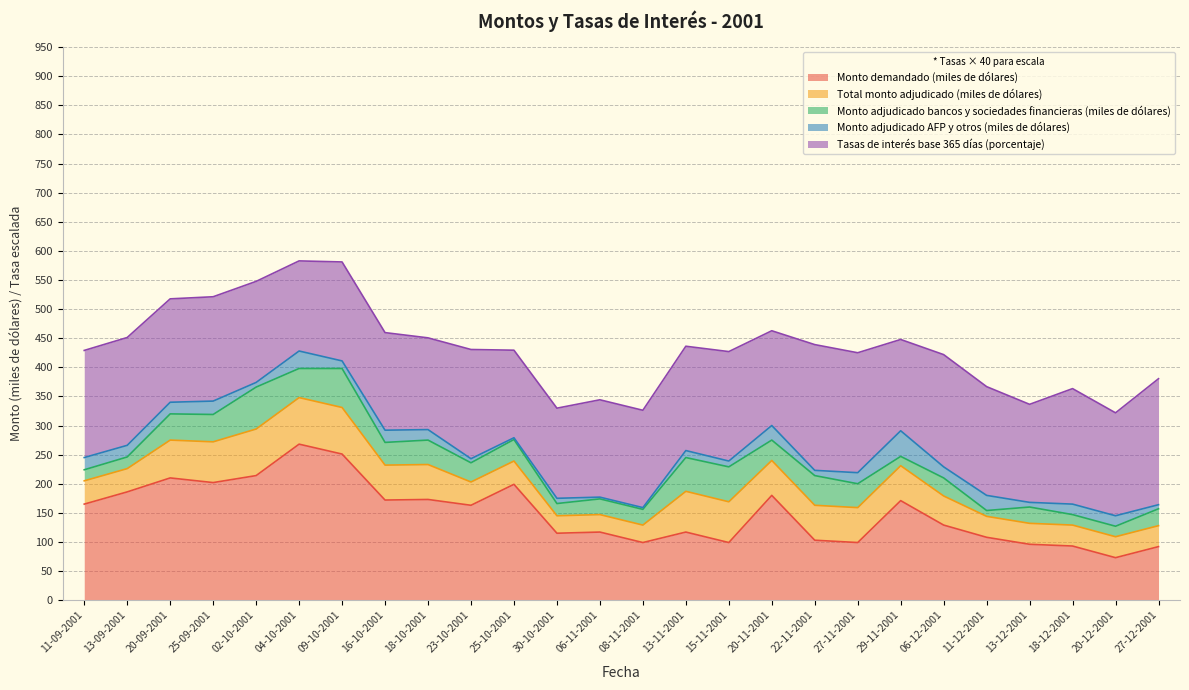

Rank the series by their maximum value, from highest to lowest.

Monto demandado (miles de dólares), Total monto adjudicado (miles de dólares), Monto adjudicado bancos y sociedades financieras (miles de dólares), Monto adjudicado AFP y otros (miles de dólares), Tasas de interés base 365 días (porcentaje)